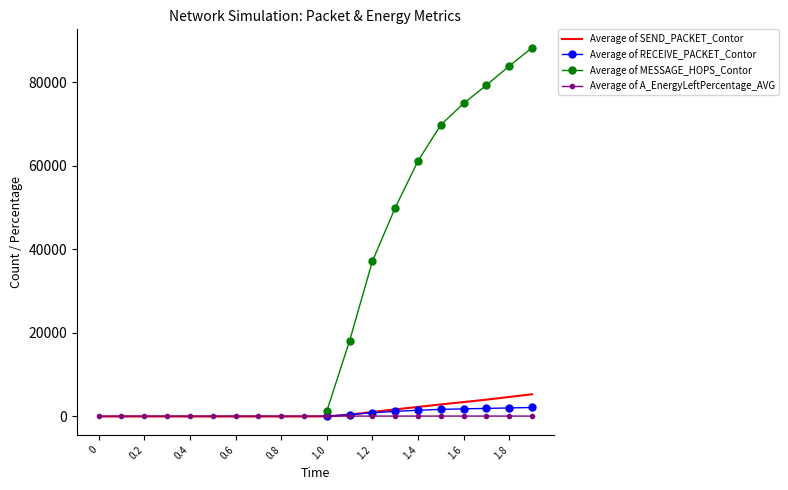

Where do Average of A_EnergyLeftPercentage_AVG and Average of SEND_PACKET_Contor first cross each other?

1.0 and 1.1